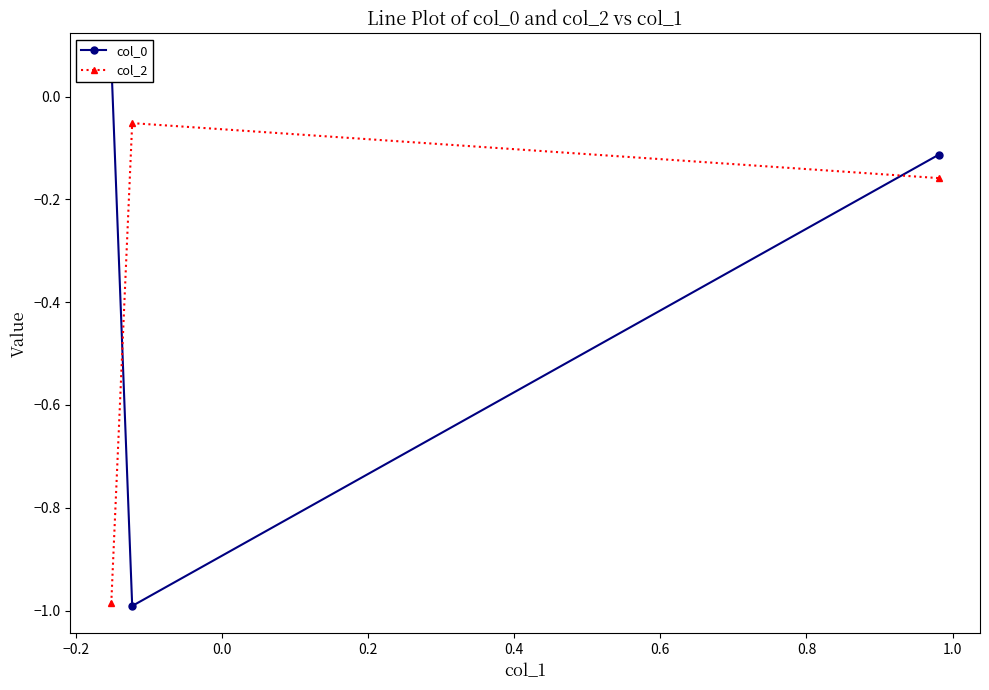

What is the highest value of the col_0 series?

0.1